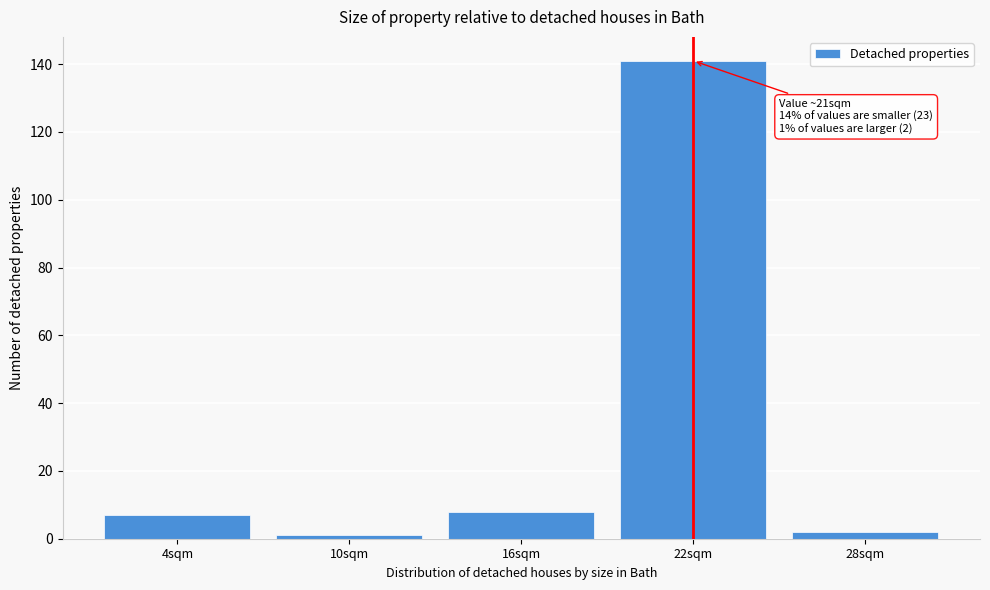

Reading right to left, list all the values displayed in this chart.

2	141	8	1	7